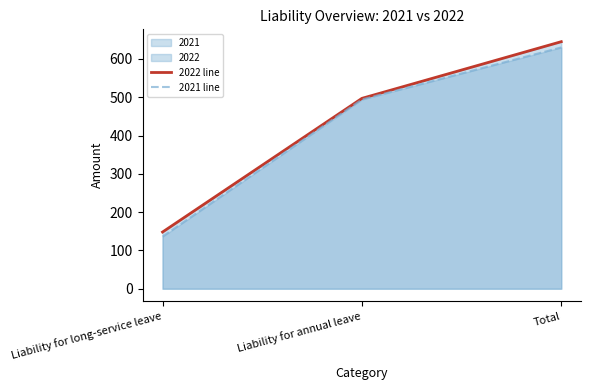

What is the greatest value displayed?

645